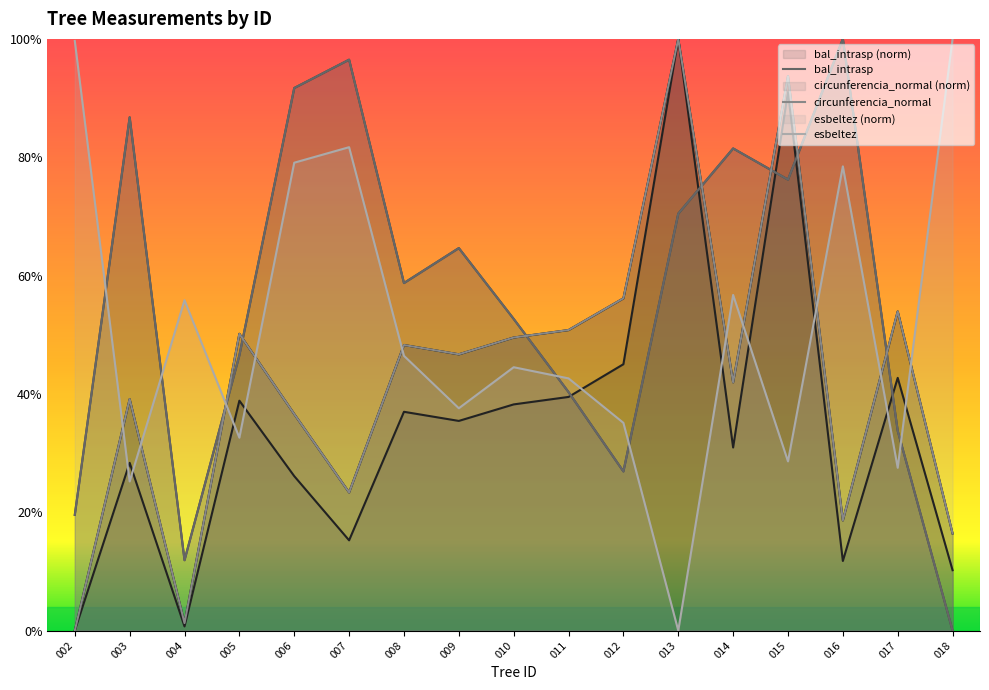

At which category does the chart reach its minimum across all series?

002